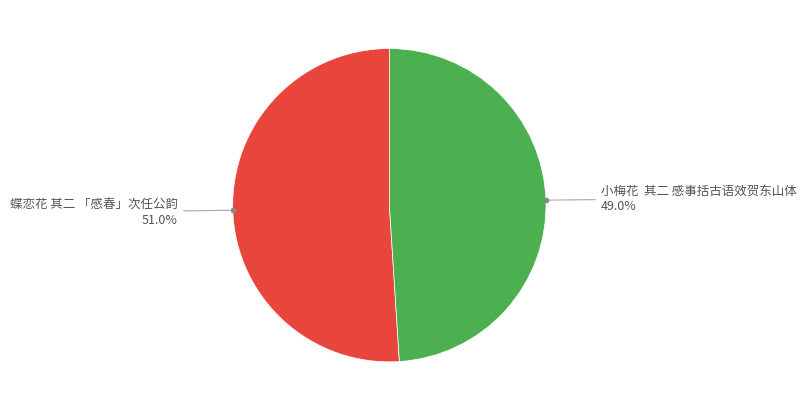

How many slices are in this pie chart?

2